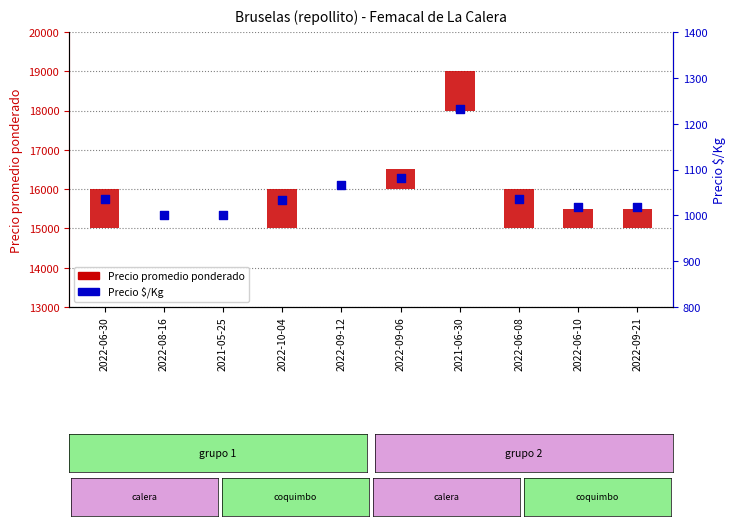

At how many categories does at least one series exceed 249?

10